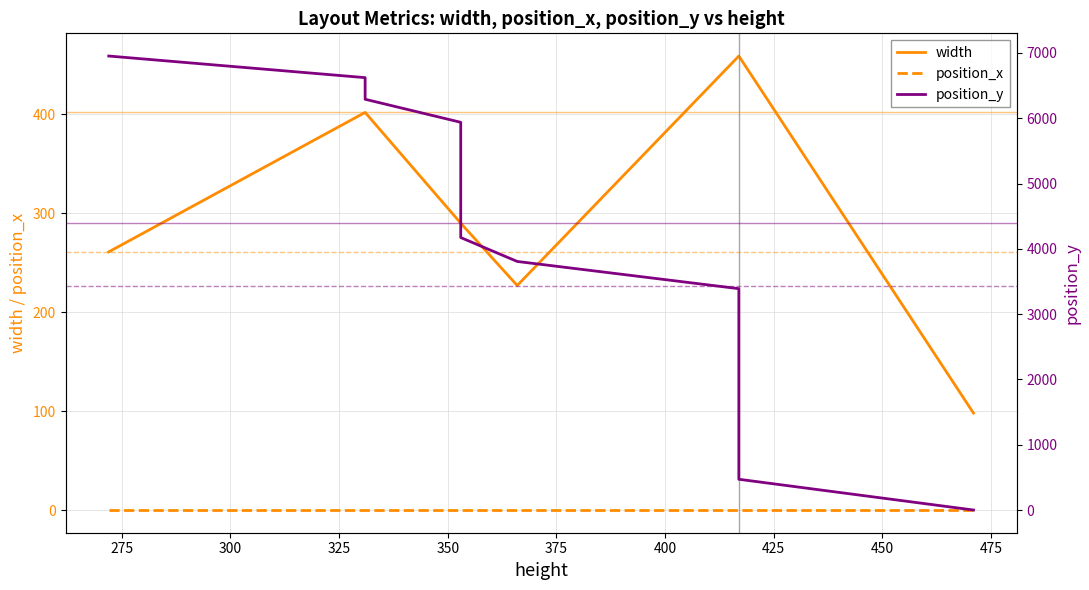

True or false: position_x and width cross at least once.

False